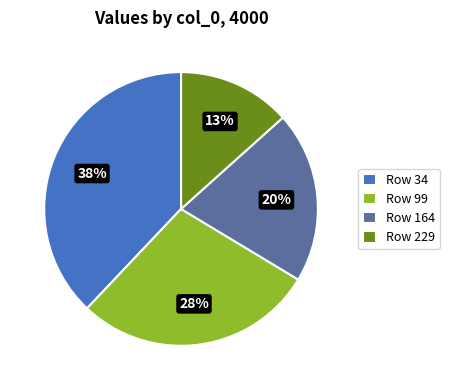

Rank the categories by value from lowest to highest.

Row 229, Row 164, Row 99, Row 34